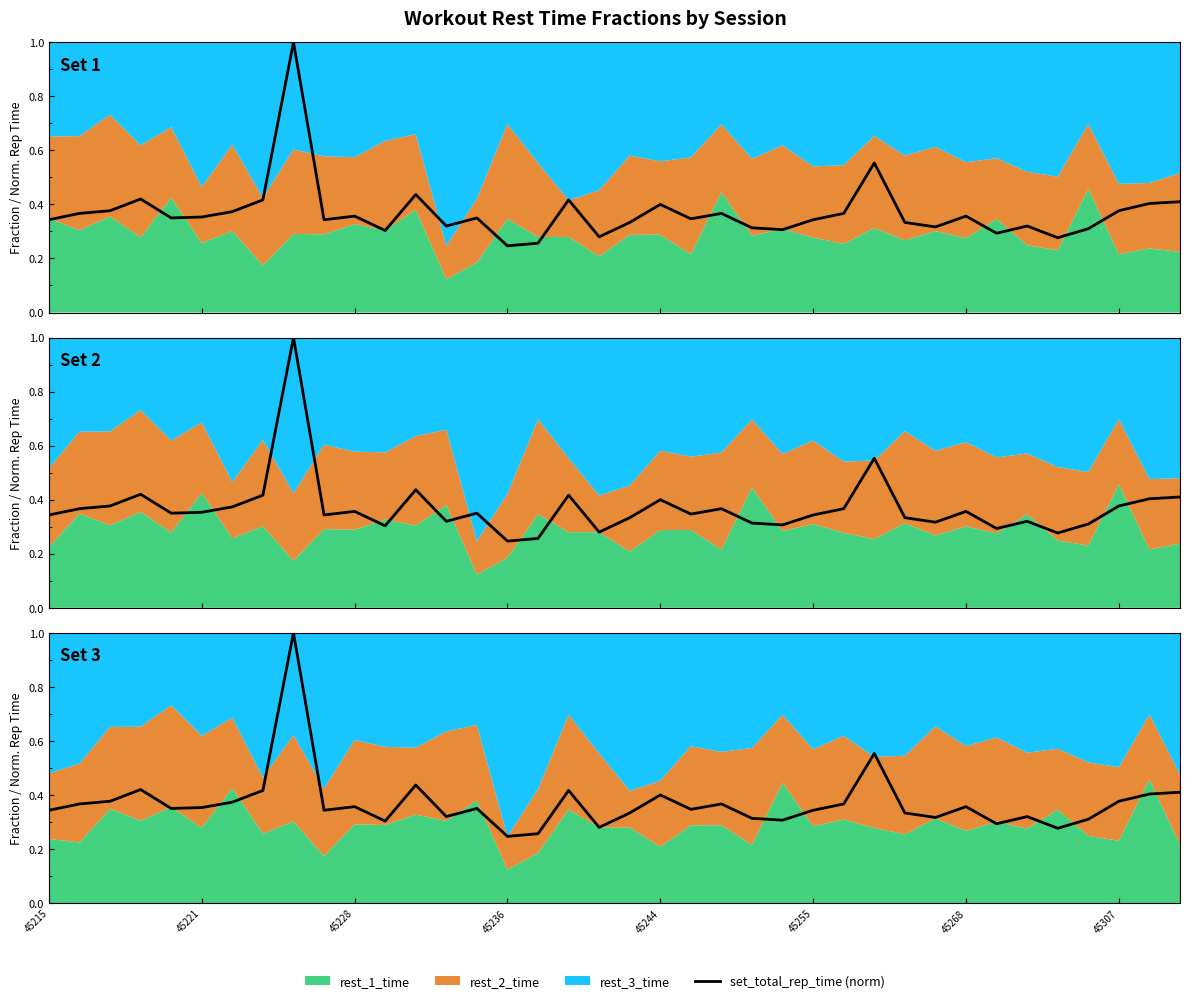

The chart shows a value of 0.3 at 36. True or false?

False